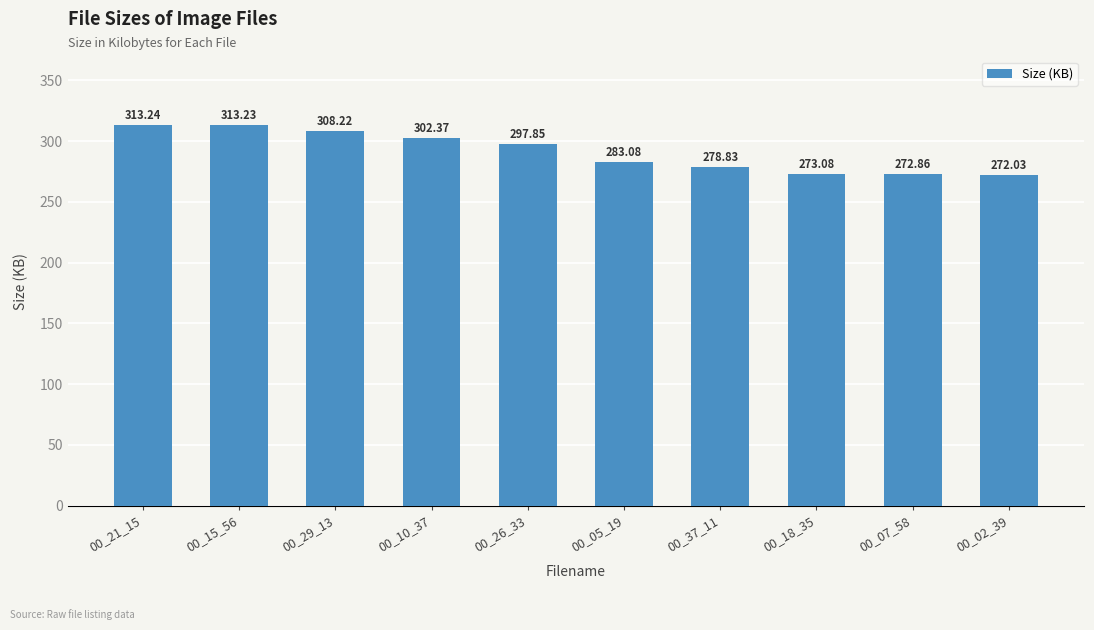

Reading right to left, extract all data points from this chart.

00_02_39=272.0	00_07_58=272.9	00_18_35=273.1	00_37_11=278.8	00_05_19=283.1	00_26_33=297.9	00_10_37=302.4	00_29_13=308.2	00_15_56=313.2	00_21_15=313.2